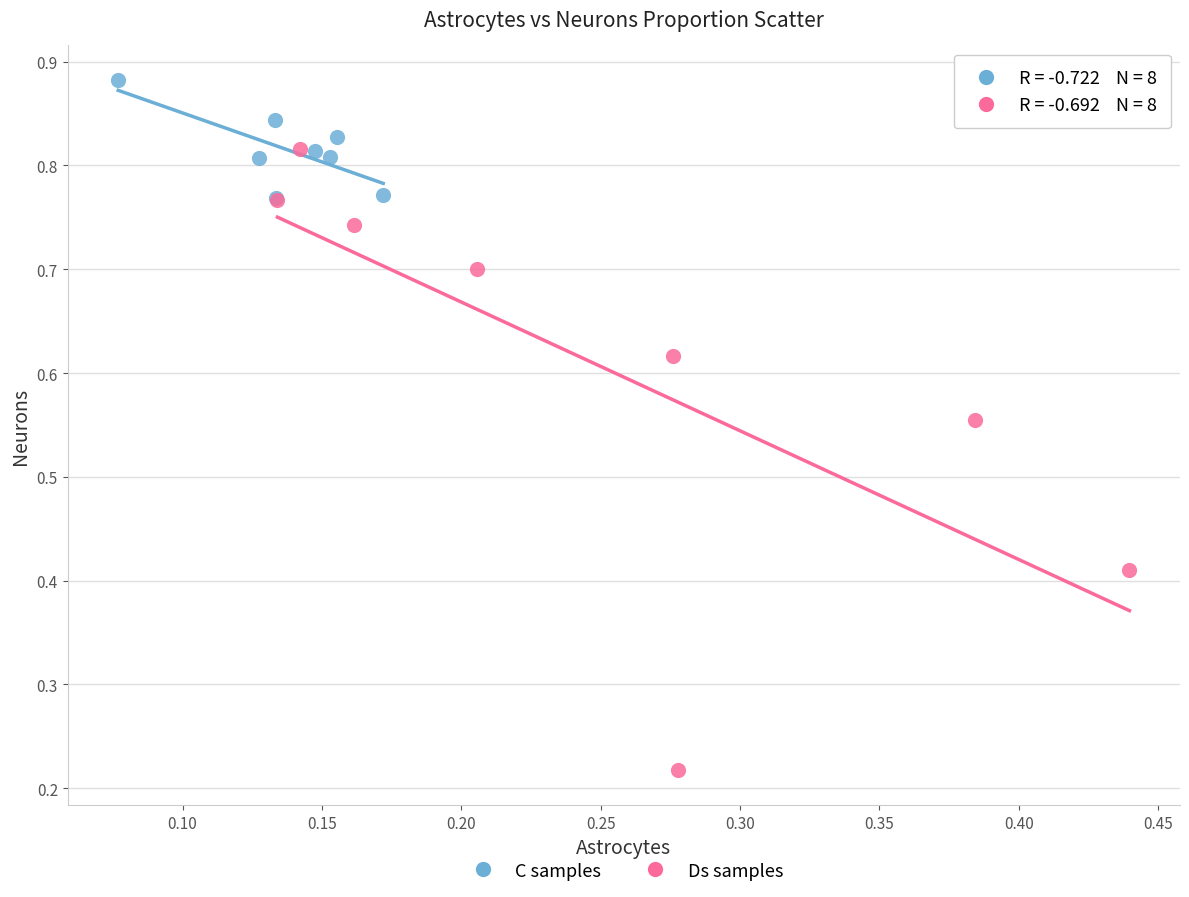

Which series reaches the minimum Y coordinate?

Ds samples